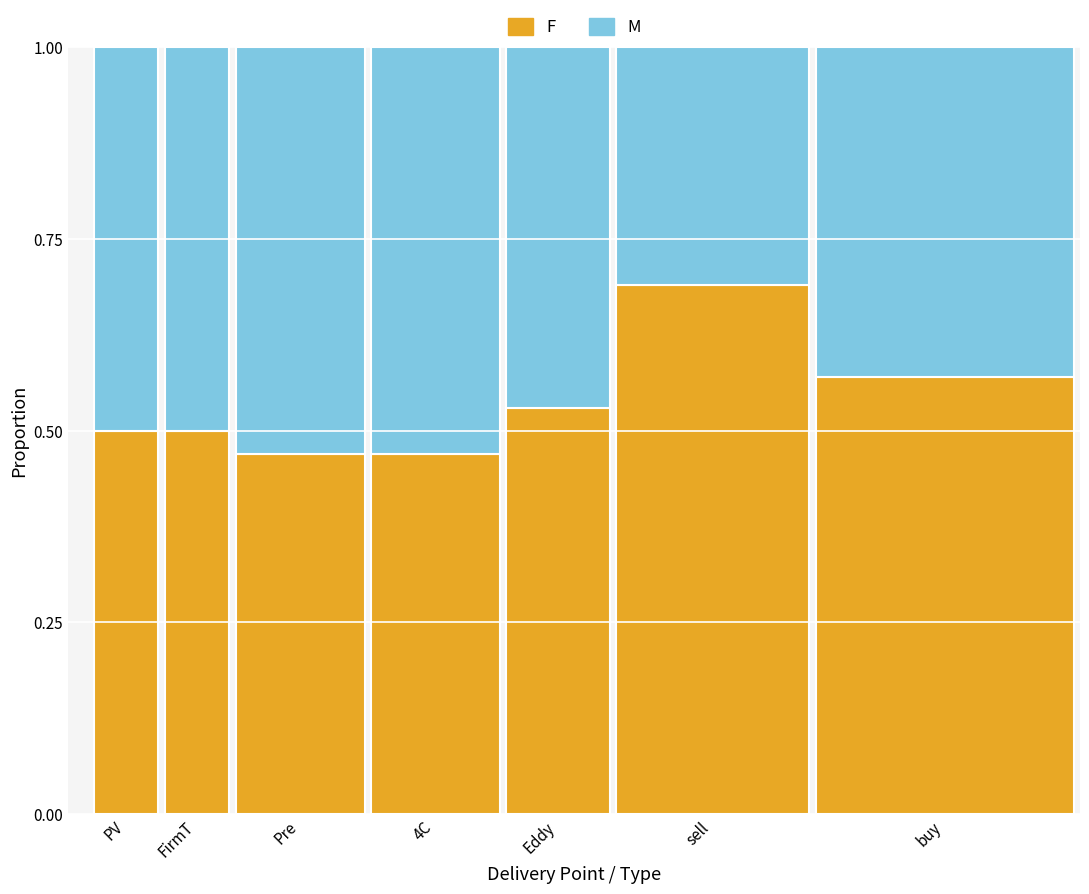

Between Eddy and 4C, which is larger?

Eddy